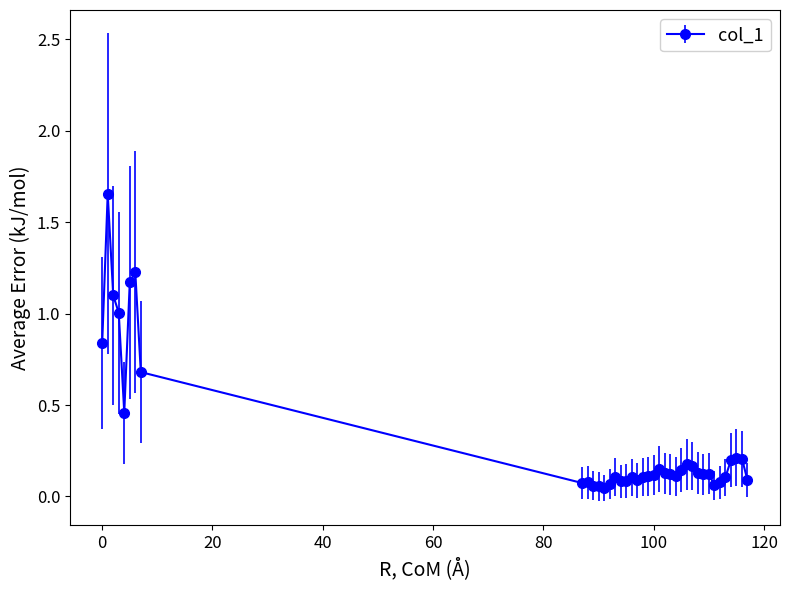

True or false: the data has more than 0 interior local peaks.

True